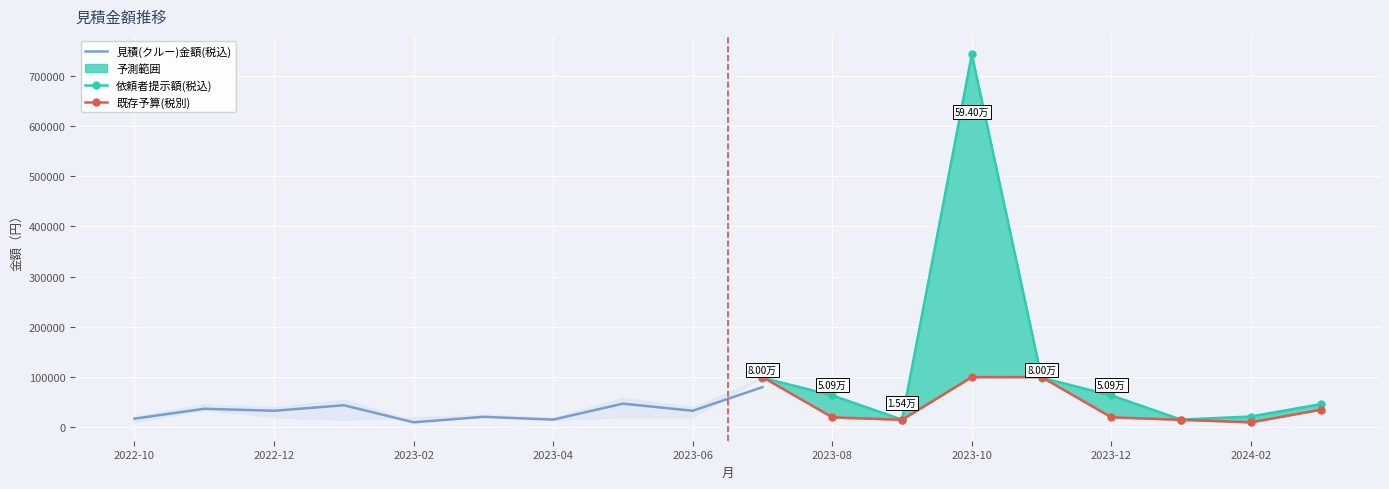

What is the label of the 12th point from the left?

2023-09